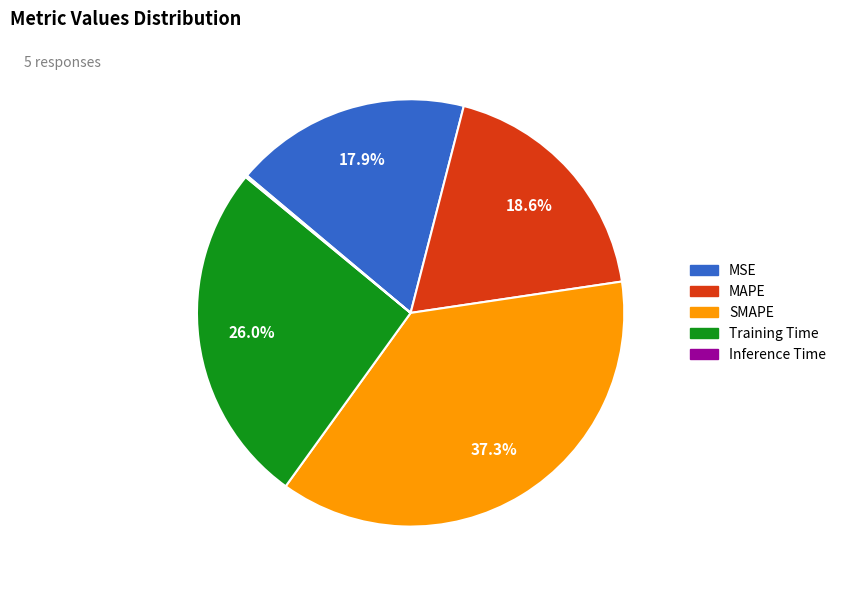

To the nearest percent, what is the difference between the SMAPE and Training Time slice percentages?

11%